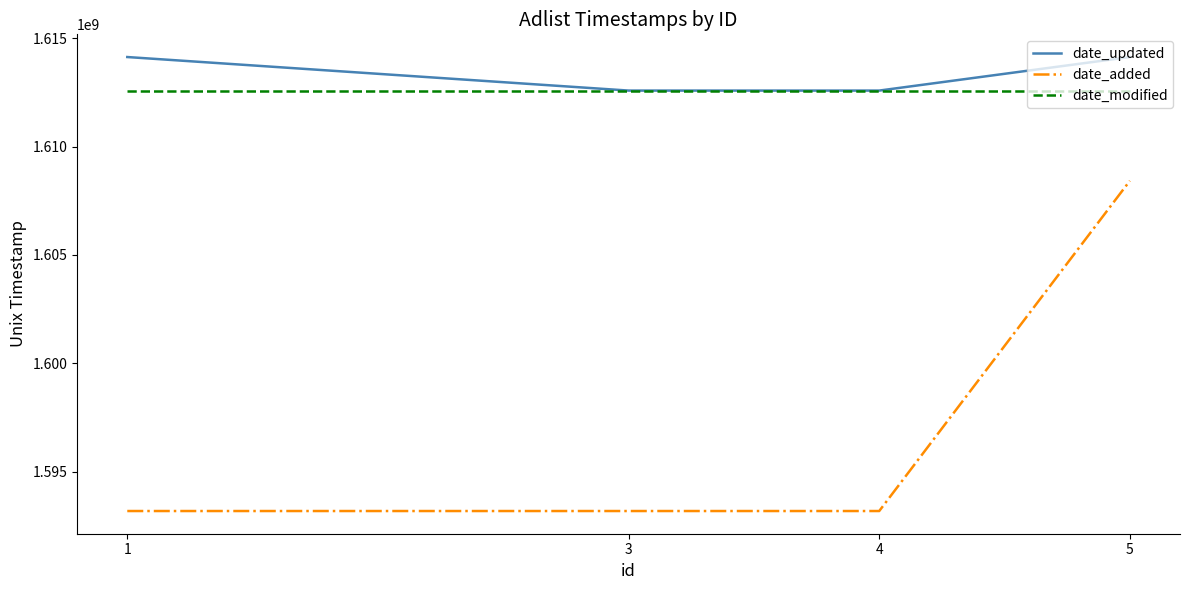

At 5, list the series in order from smallest to largest.

date_added, date_modified, date_updated